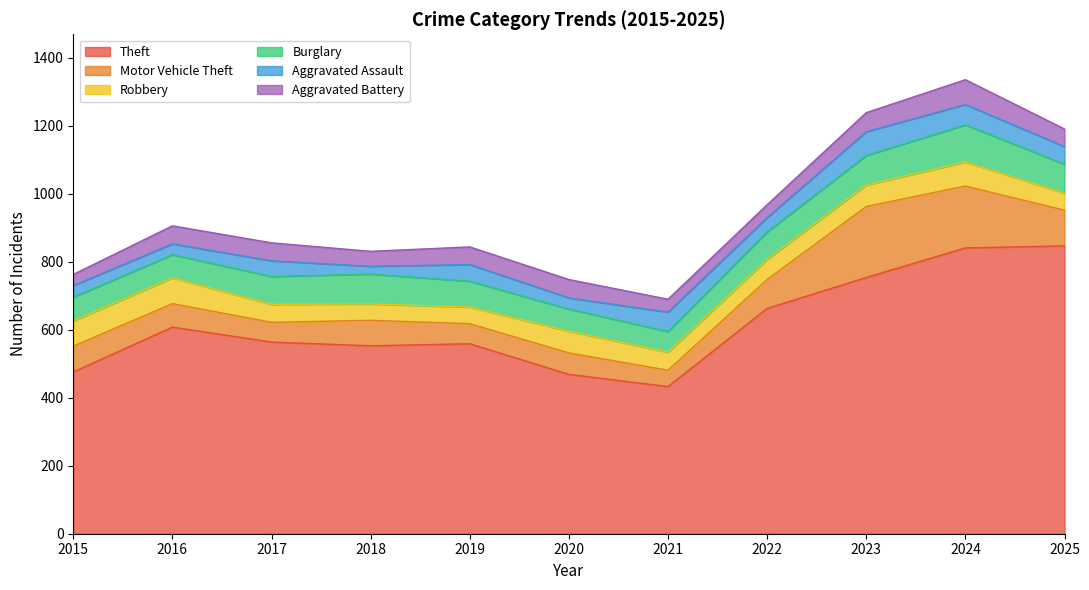

Reading left to right, transcribe all the data shown in this chart.

Theft: 2015=476	2016=608	2017=564	2018=553	2019=559	2020=469	2021=433	2022=663	2023=754	2024=841	2025=847
Motor Vehicle Theft: 2015=76	2016=69	2017=58	2018=75	2019=59	2020=63	2021=48	2022=85	2023=209	2024=182	2025=105
Robbery: 2015=74	2016=76	2017=53	2018=48	2019=49	2020=64	2021=53	2022=59	2023=63	2024=71	2025=50
Burglary: 2015=70	2016=68	2017=82	2018=88	2019=76	2020=65	2021=61	2022=81	2023=87	2024=109	2025=85
Aggravated Assault: 2015=34	2016=32	2017=46	2018=23	2019=49	2020=33	2021=57	2022=42	2023=70	2024=60	2025=52
Aggravated Battery: 2015=33	2016=53	2017=53	2018=44	2019=52	2020=54	2021=38	2022=38	2023=56	2024=73	2025=52